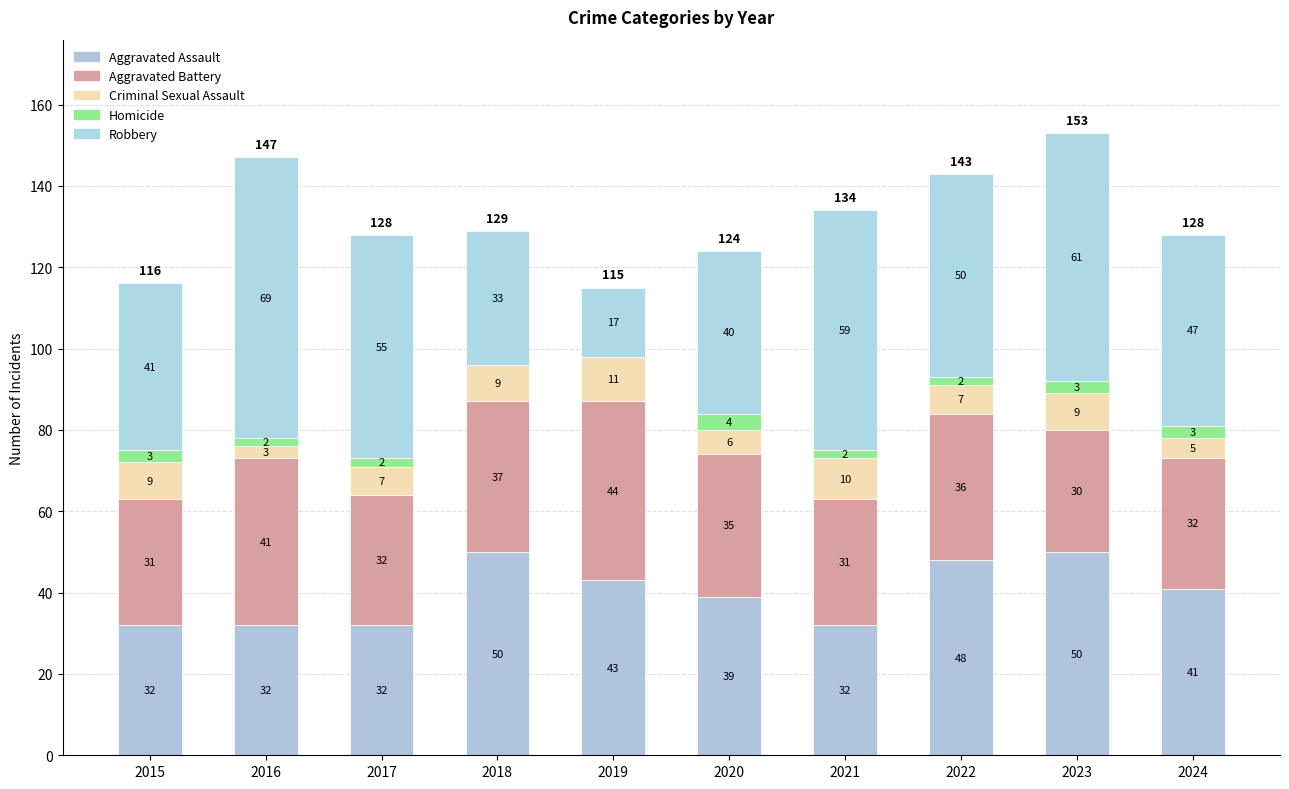

Are the bars horizontal?

No